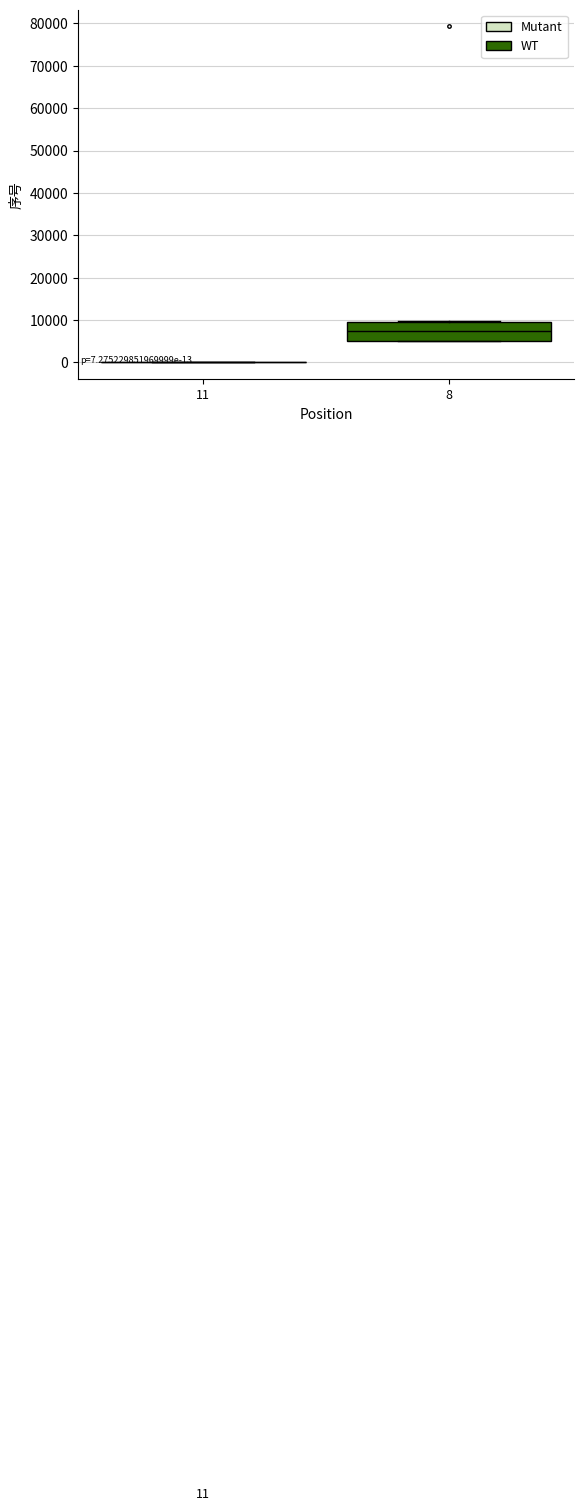

Which box is the tallest, from its lower edge to its upper edge?

8